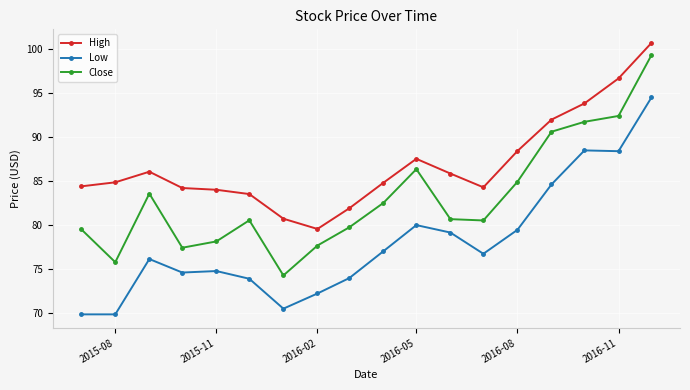

Rank the series by their maximum value, from highest to lowest.

High, Close, Low